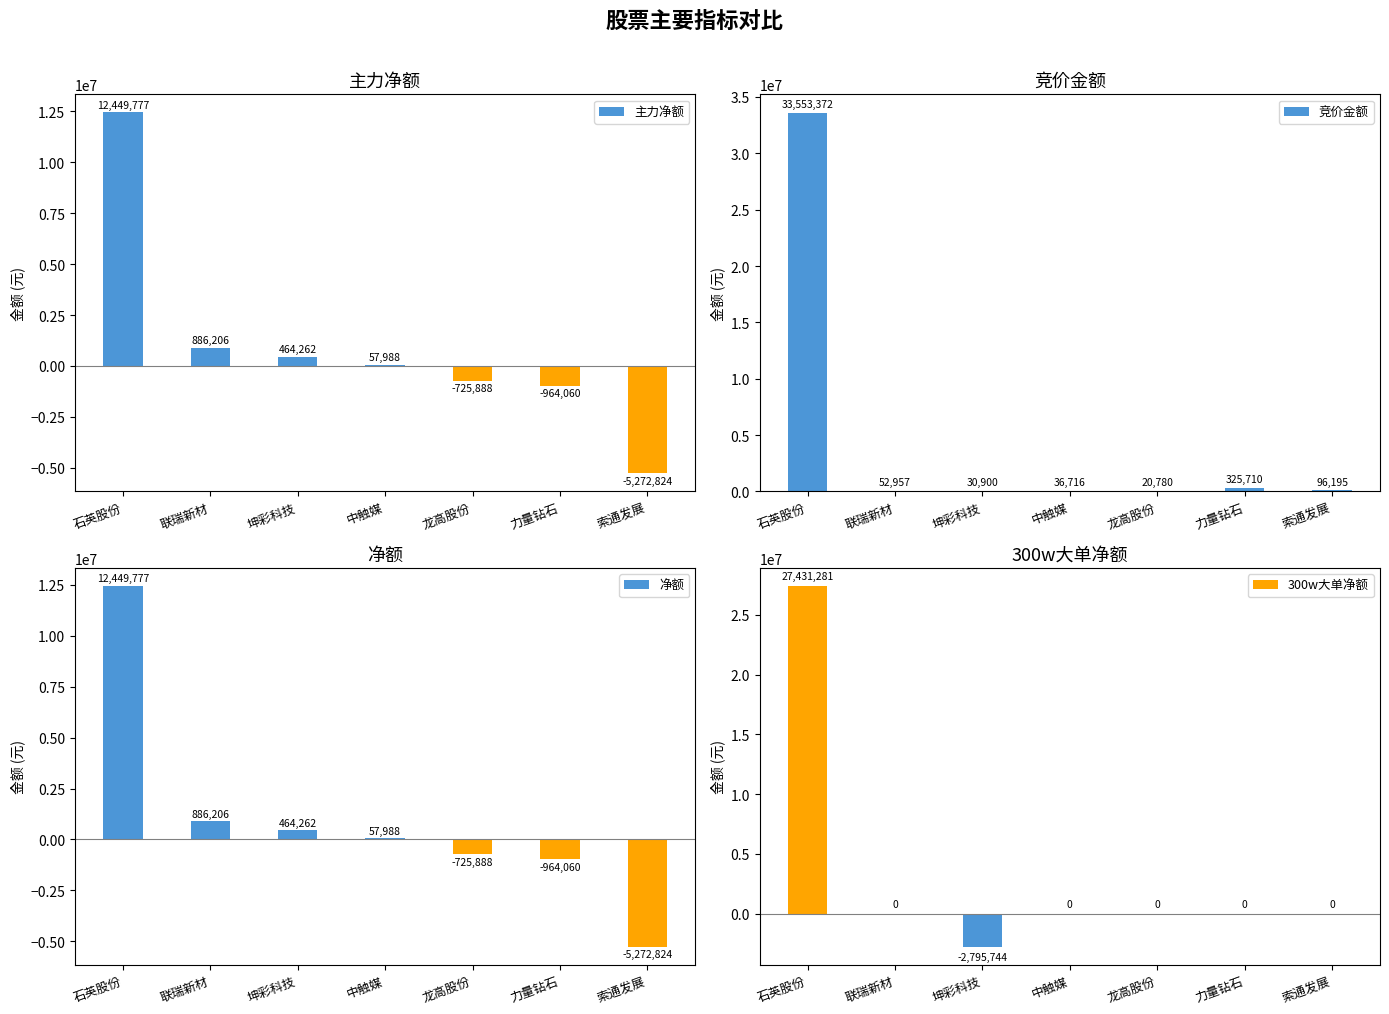

What is the label of the 4th bar from the right?

中触媒